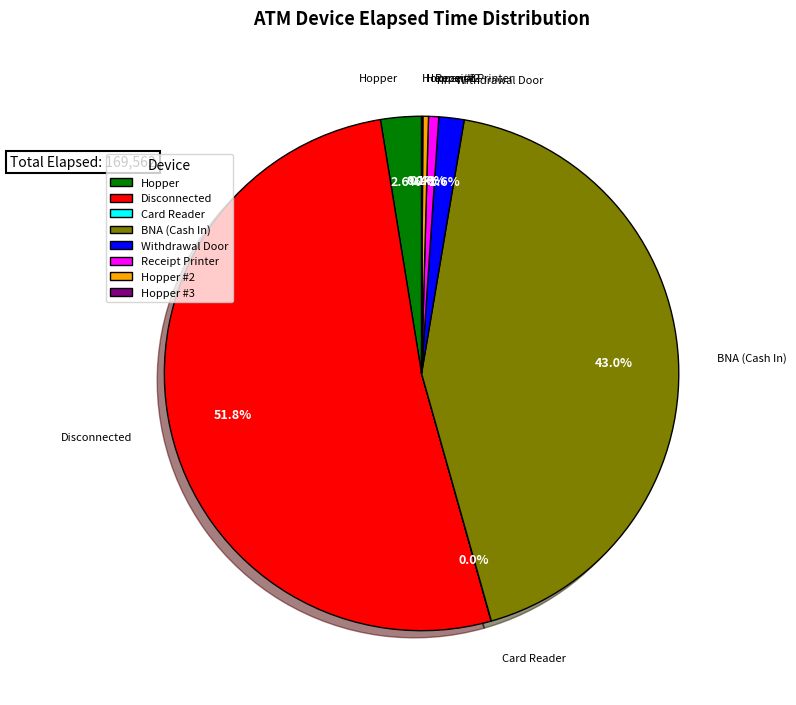

Is there any slice that represents more than half of the pie?

Yes